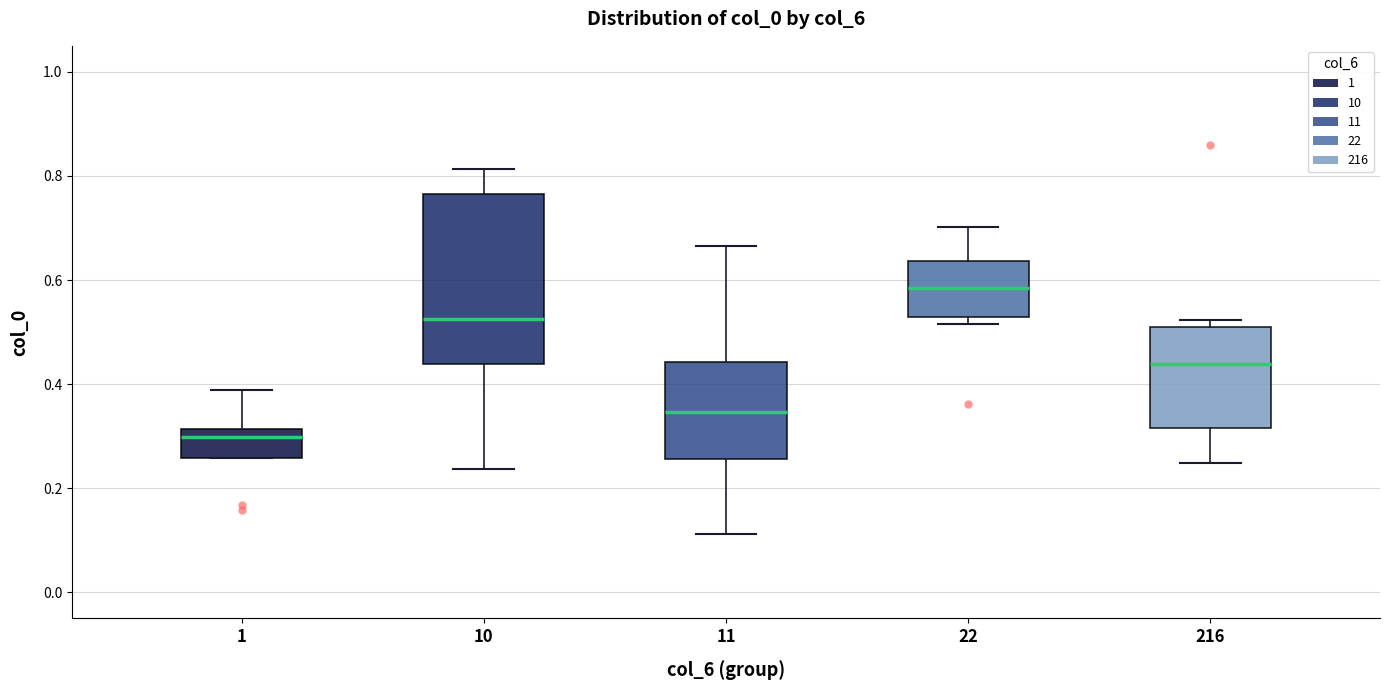

Which box has the highest median line?

22